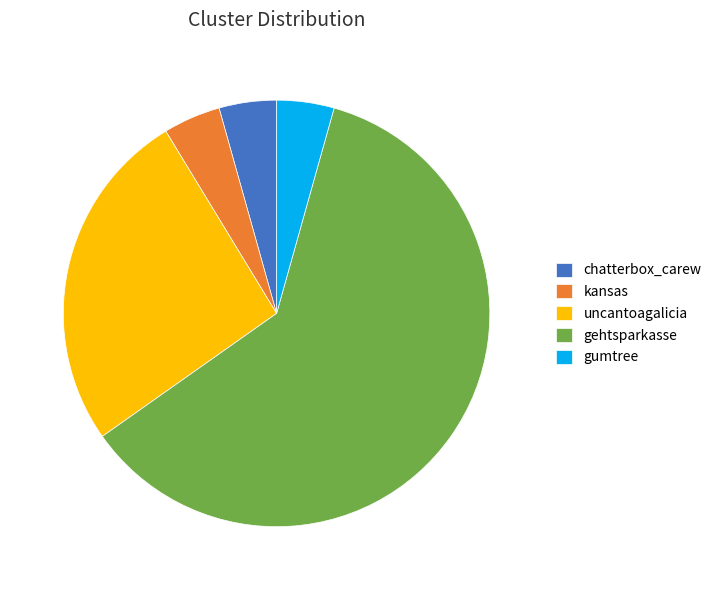

Combined, do gumtree and uncantoagalicia account for over 50%?

No